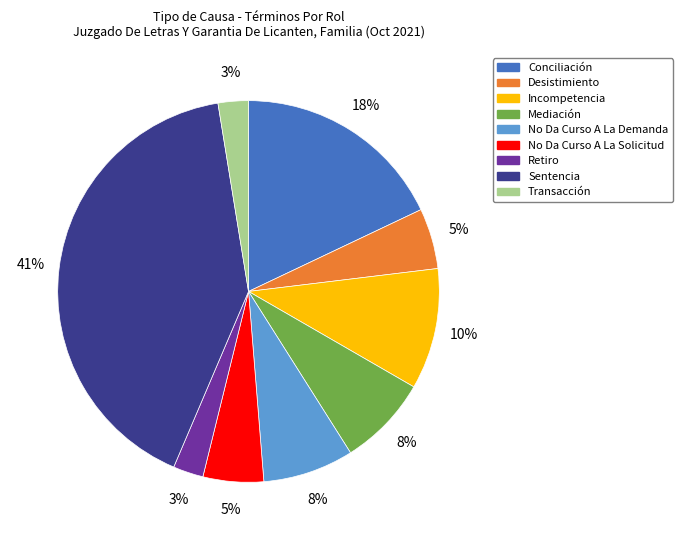

True or false: Transacción accounts for 3% of the total.

True